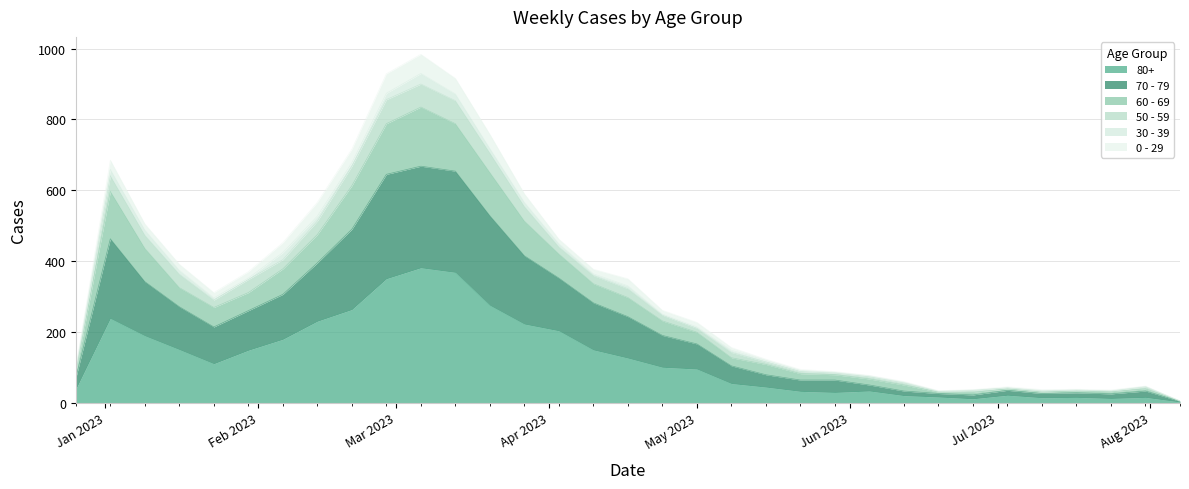

True or false: 80+ has a value of 148 at 2023-01-30.

True